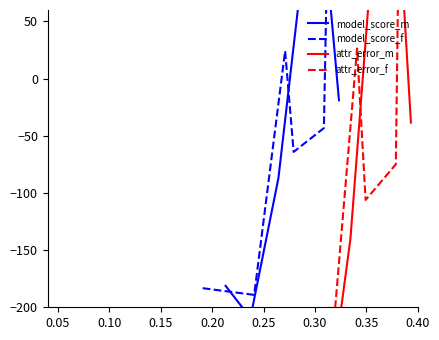

What is the difference between the maximum and minimum values in the attr_error_f series?

510.7